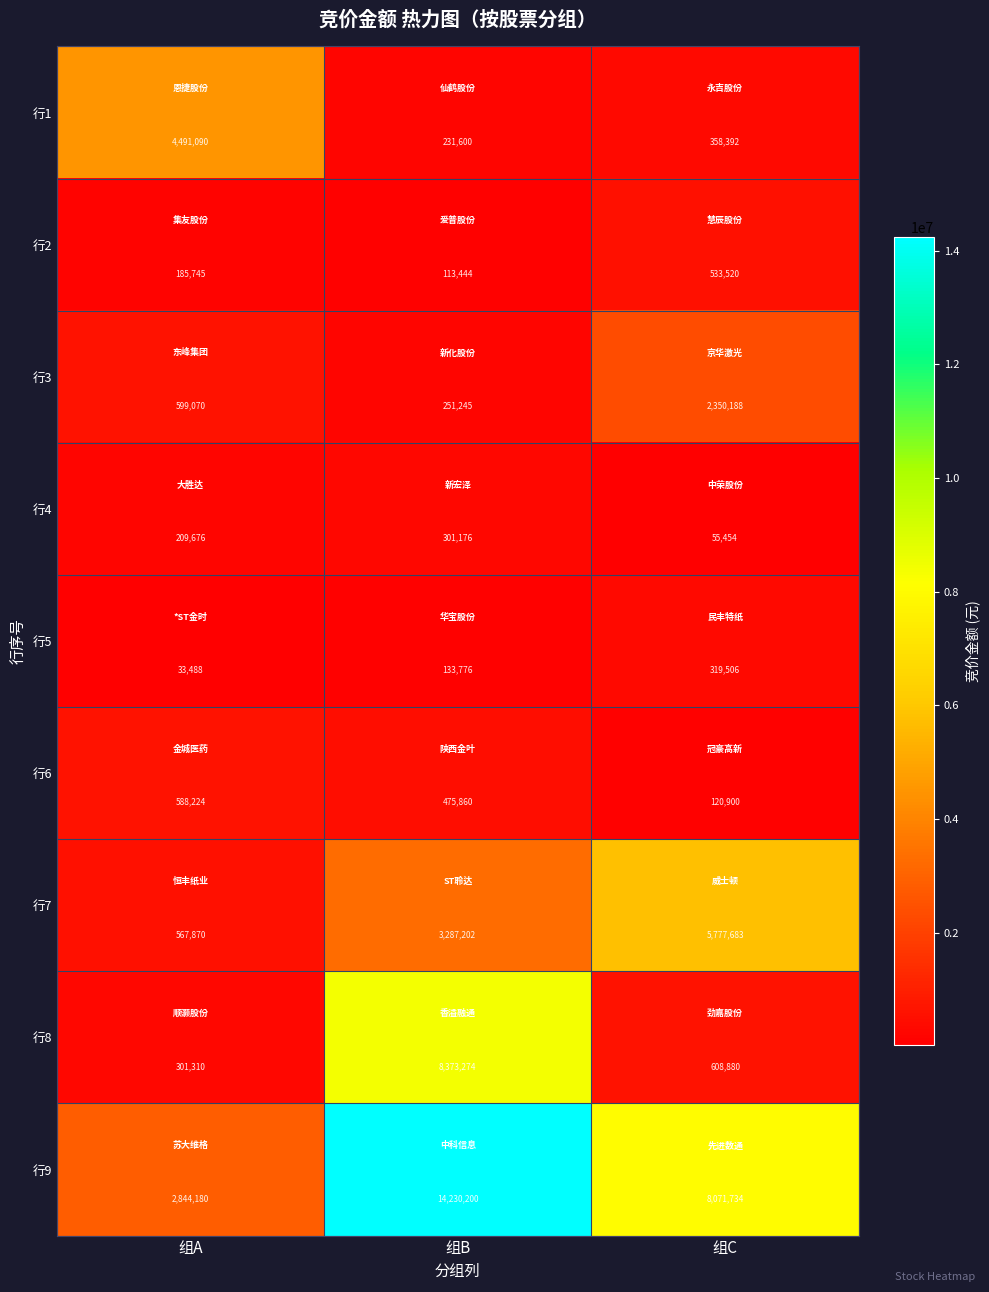

List the labels in order of 行3 value, largest first.

组C, 组A, 组B